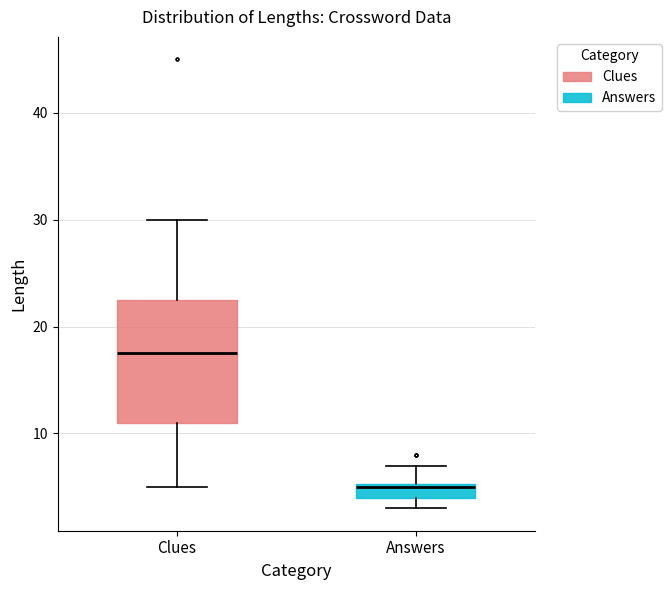

Where does the lower whisker of the box for Clues end on the y-axis? The values are not printed on the chart, so give them approximately, as read against the axis.

5